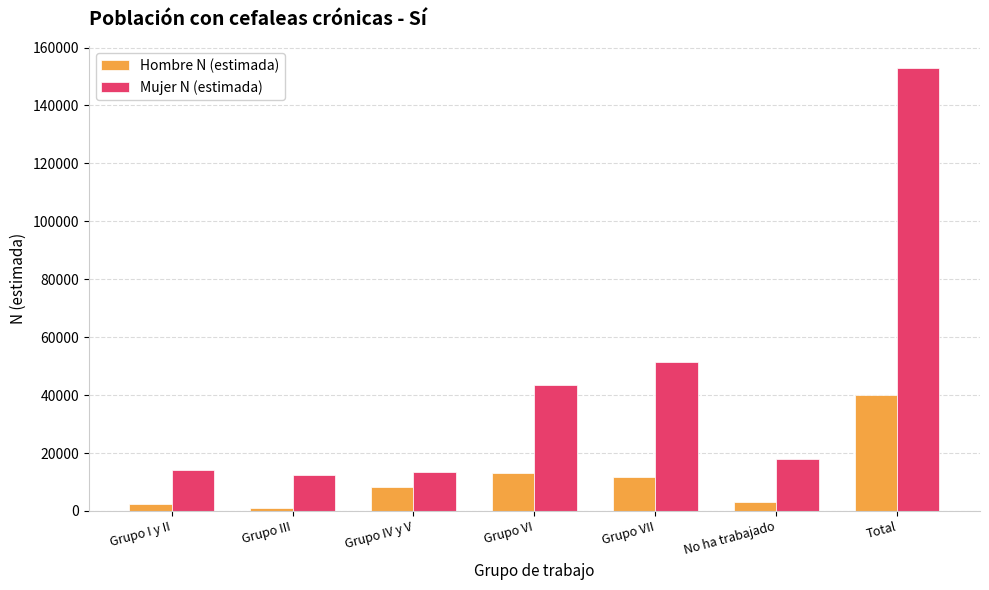

At which label is Hombre N (estimada) closest to 20467?

Grupo VI